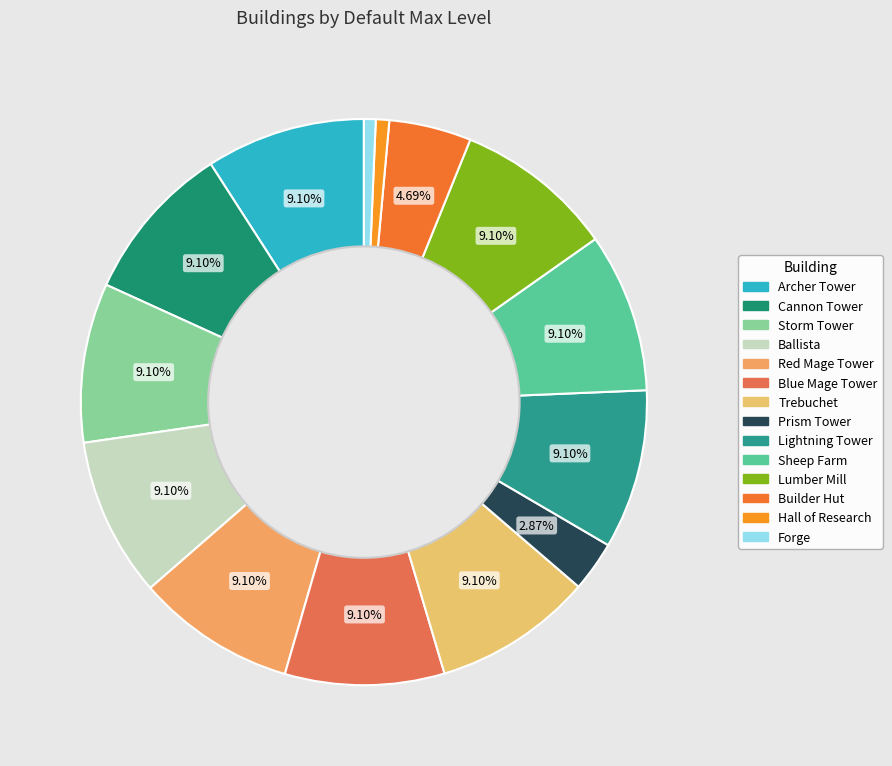

What is the ratio of the value at Lumber Mill to the value at Archer Tower?

1.0